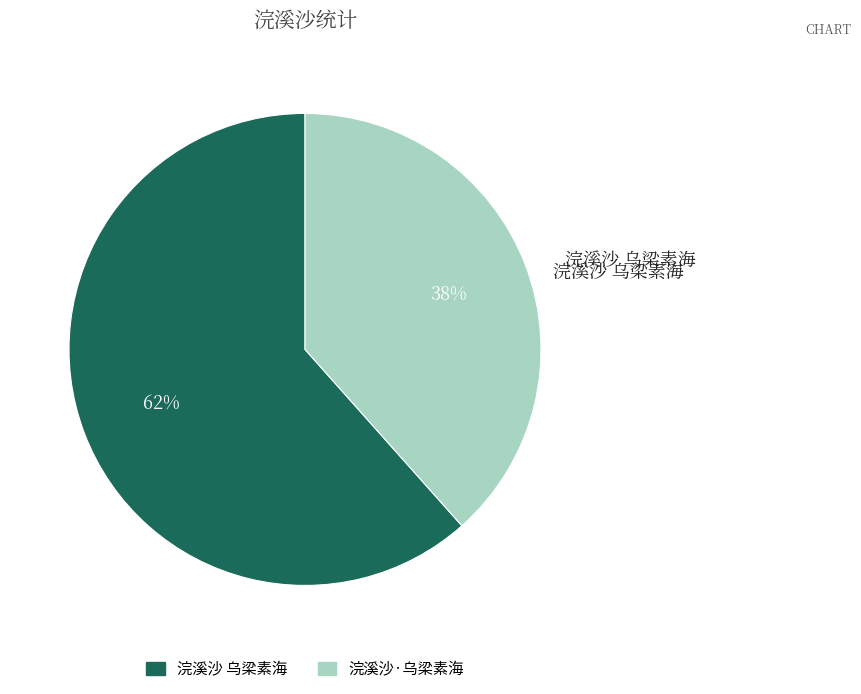

Is the sum of 浣溪沙·乌梁素海 and 浣溪沙 乌梁素海 greater than half?

Yes